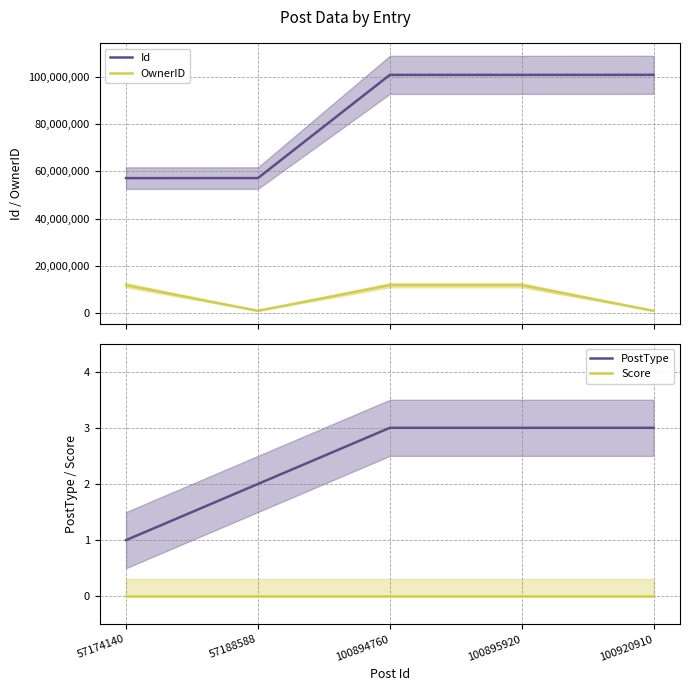

At which label is Score closest to 0?

57174140